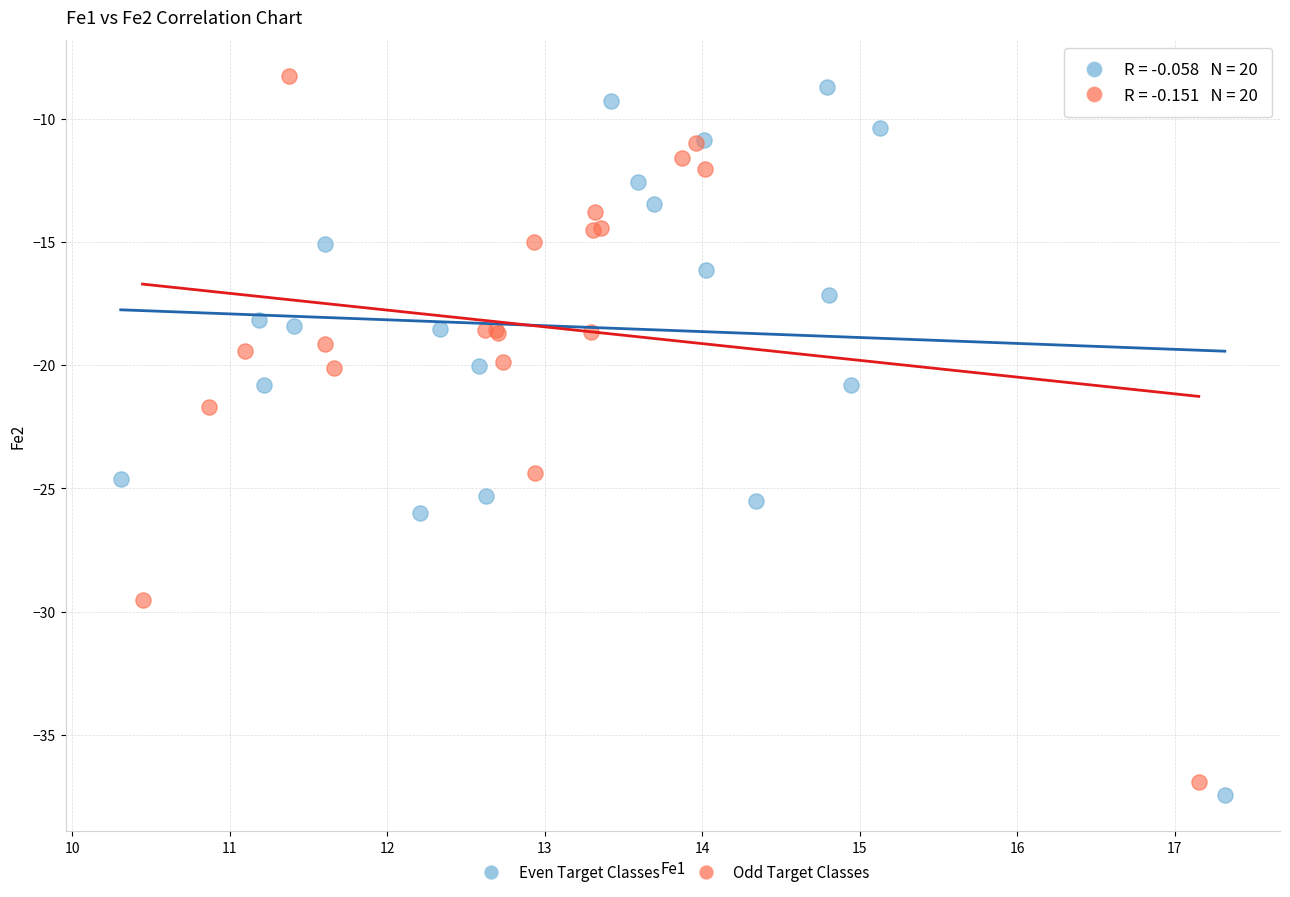

What are all the series names shown in the legend?

Even Target Classes, Odd Target Classes